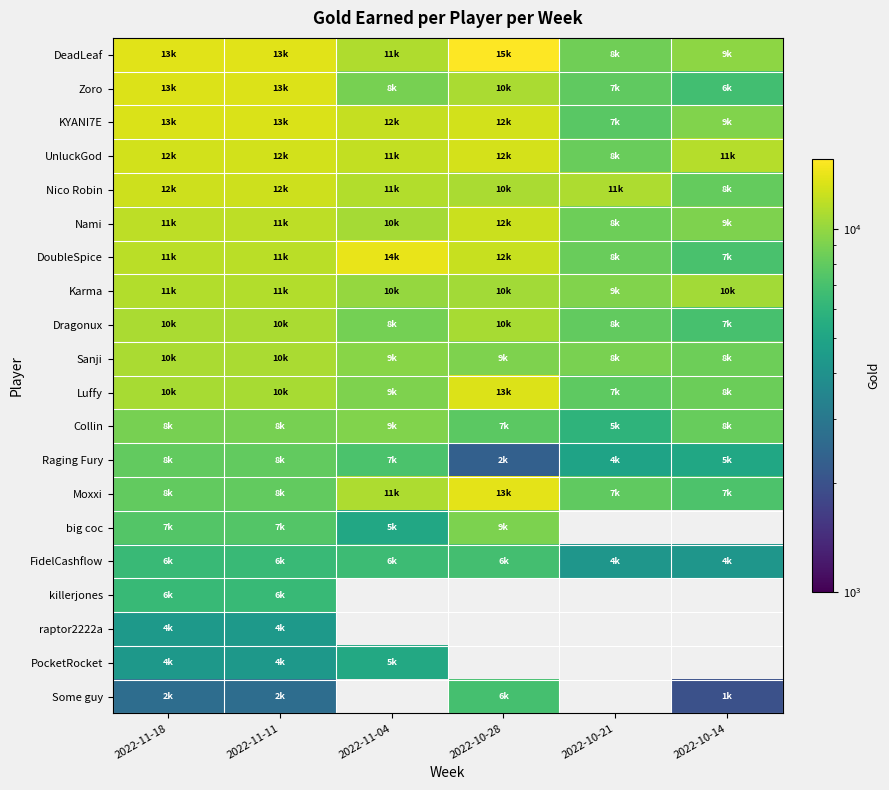

What is the highest value of the UnluckGod series?

12972.0